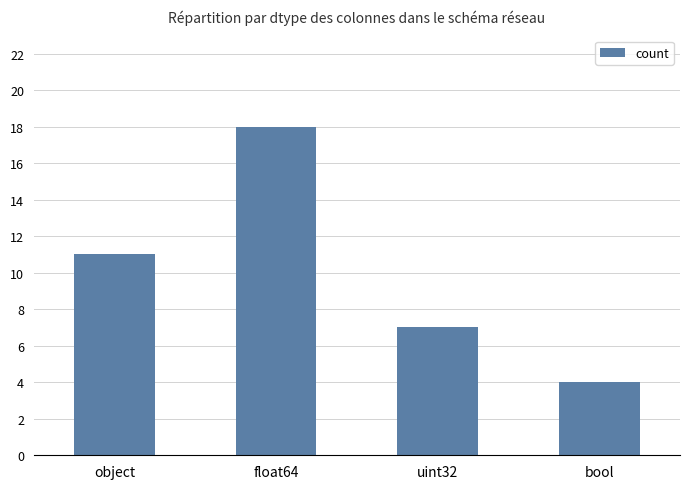

What is the minimum value shown in the chart?

4